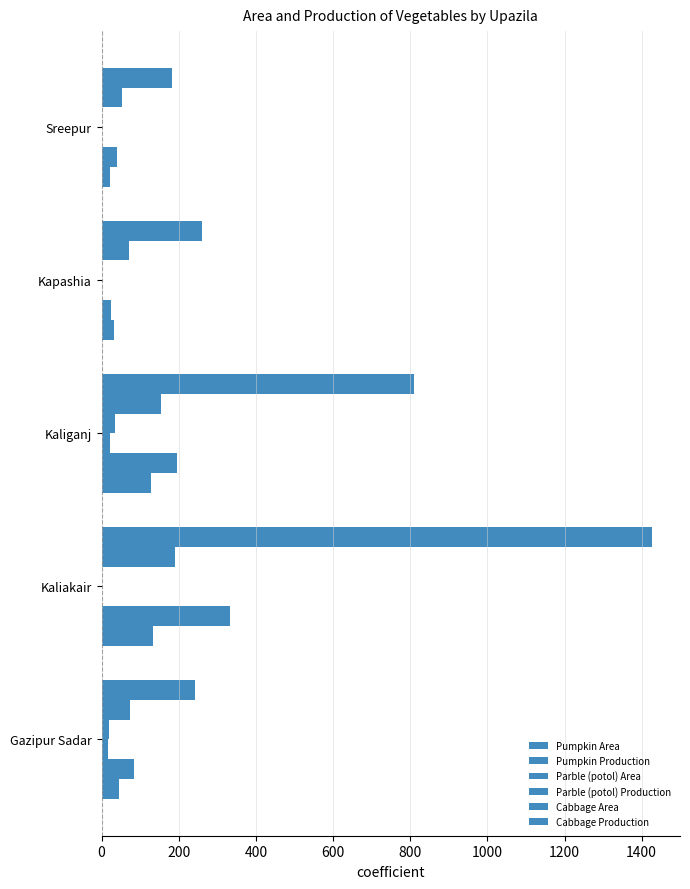

Count the Parble (potol) Area values in the range 0 to 16.

4